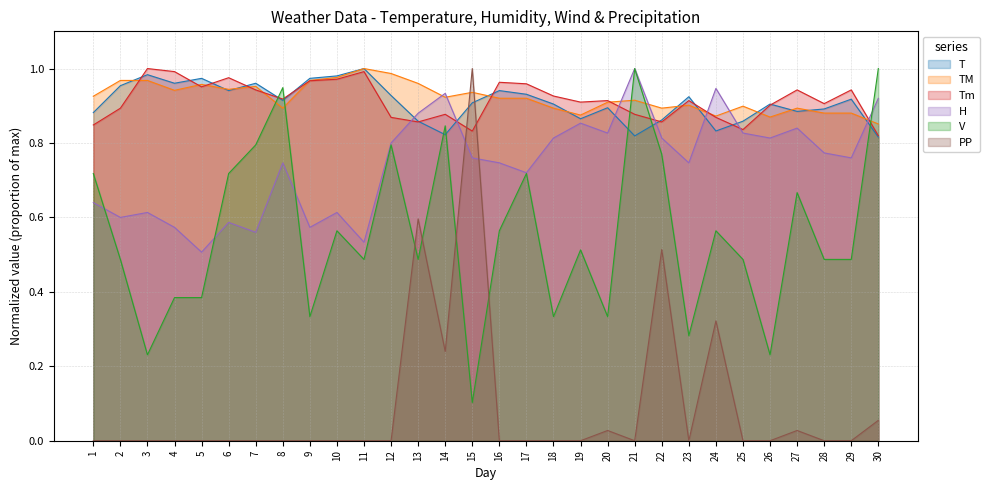

What are all the series names shown in the legend?

T, TM, Tm, H, V, PP